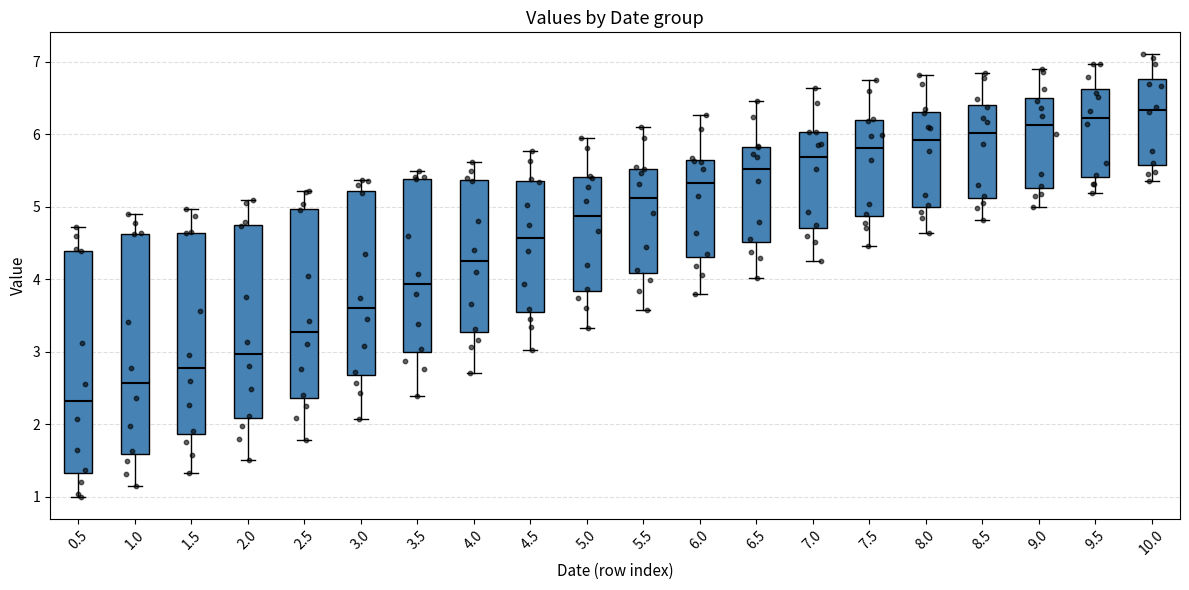

Where is the lower edge of the box at x = 8.0 on the y-axis? The values are not printed on the chart, so give them approximately, as read against the axis.

5.0